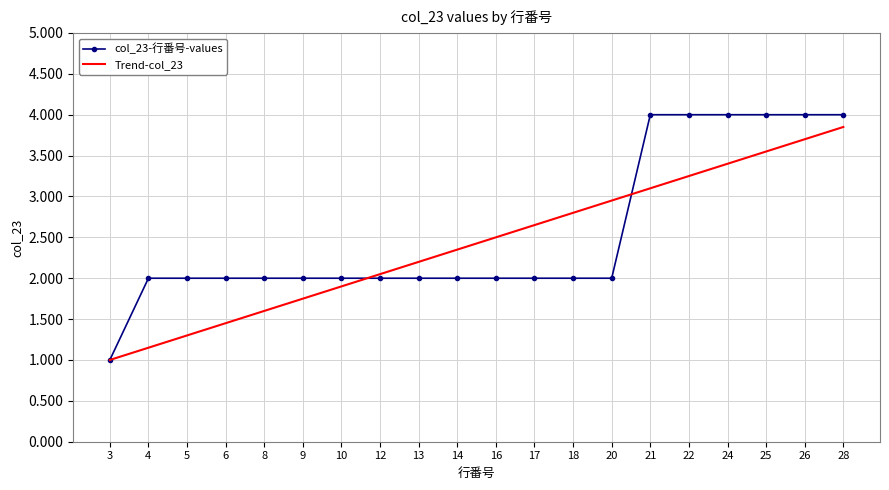

What is the total value across all series at 21?

7.1